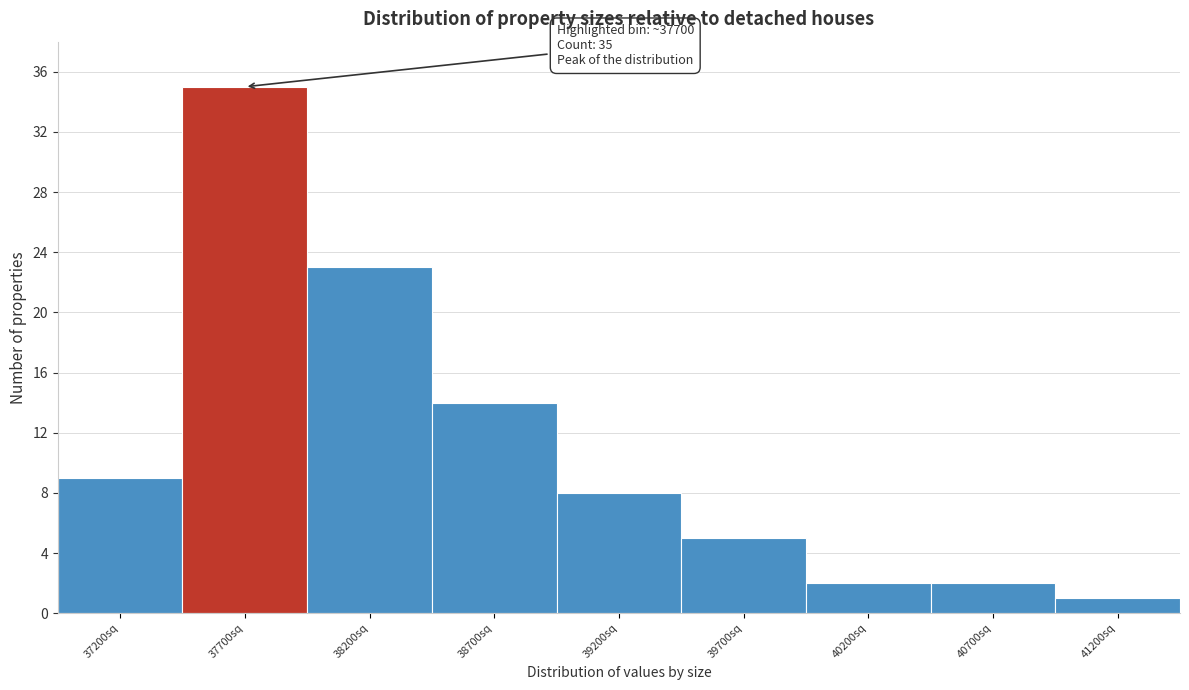

Reading left to right, what are all the values shown in this chart?

37200sq=9	37700sq=35	38200sq=23	38700sq=14	39200sq=8	39700sq=5	40200sq=2	40700sq=2	41200sq=1